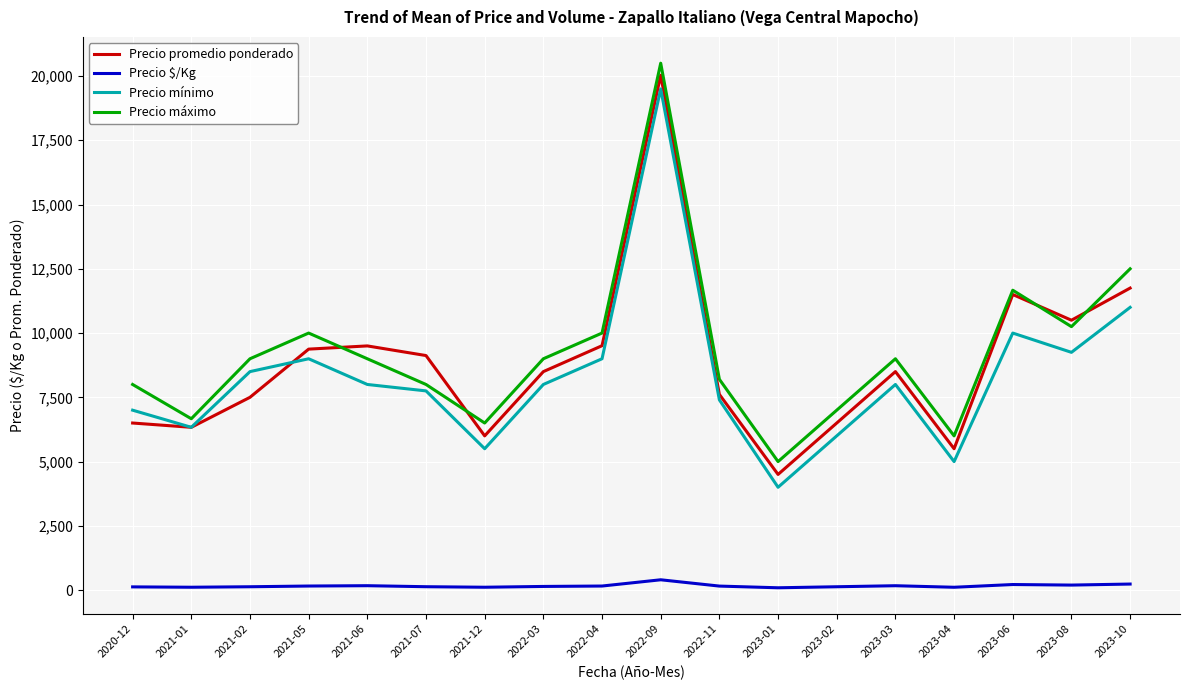

What are all the series names shown in the legend?

Precio promedio ponderado, Precio $/Kg, Precio mínimo, Precio máximo